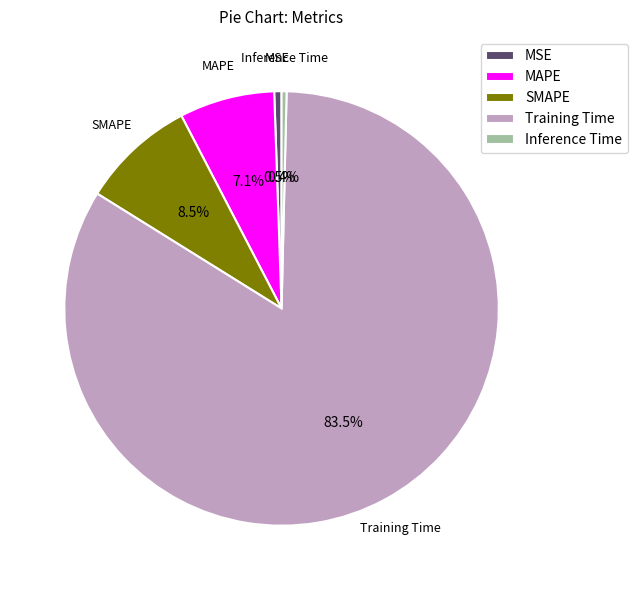

Which category has the biggest portion of the pie?

Training Time